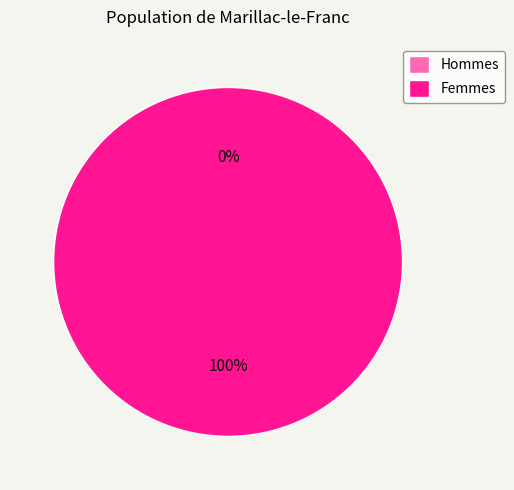

How many slices are in this pie chart?

2